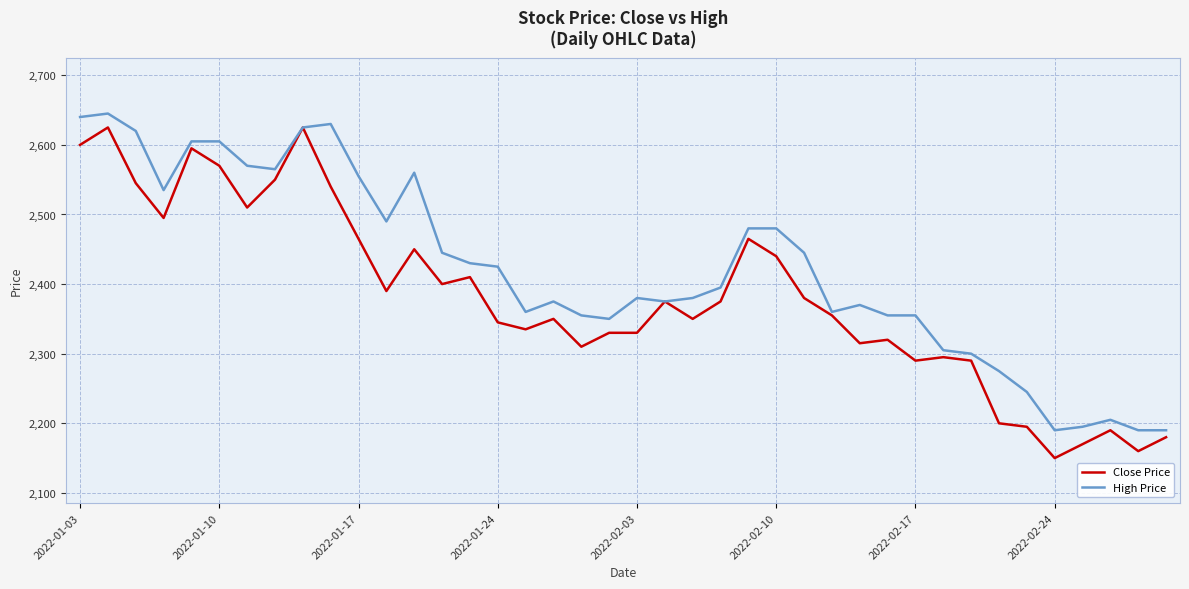

Which series has the largest total across all categories?

High Price